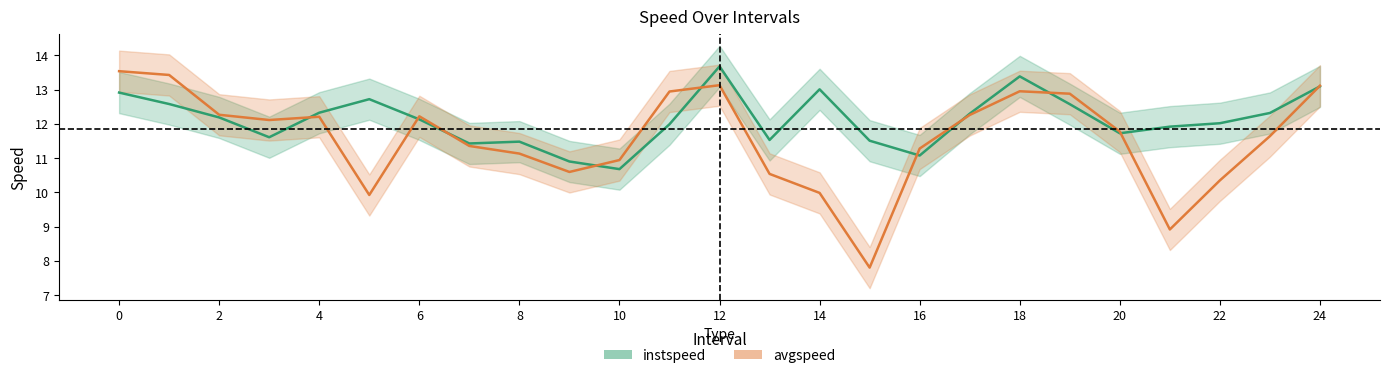

What is the average value of the avgspeed series?

11.6